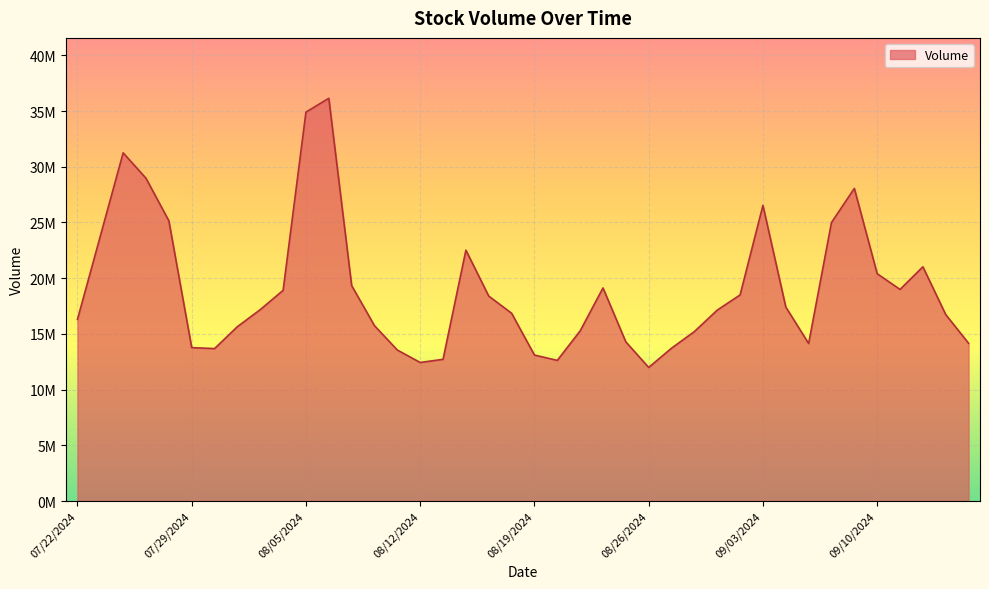

Does the chart have visible grid lines?

Yes